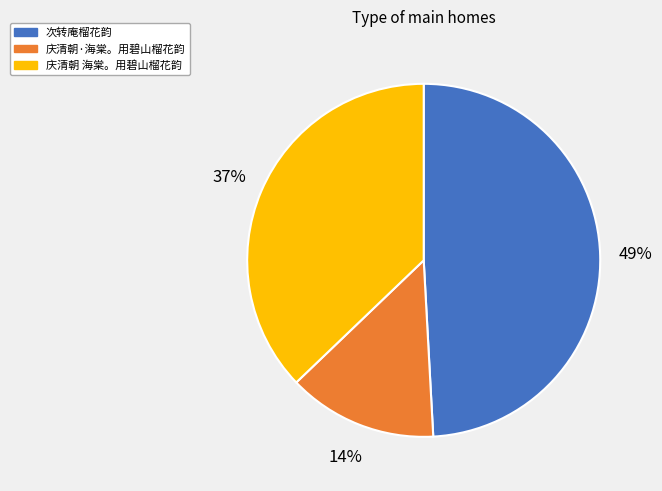

What is the ratio of the value at 庆清朝·海棠。用碧山榴花韵 to the value at 次转庵榴花韵?

0.3